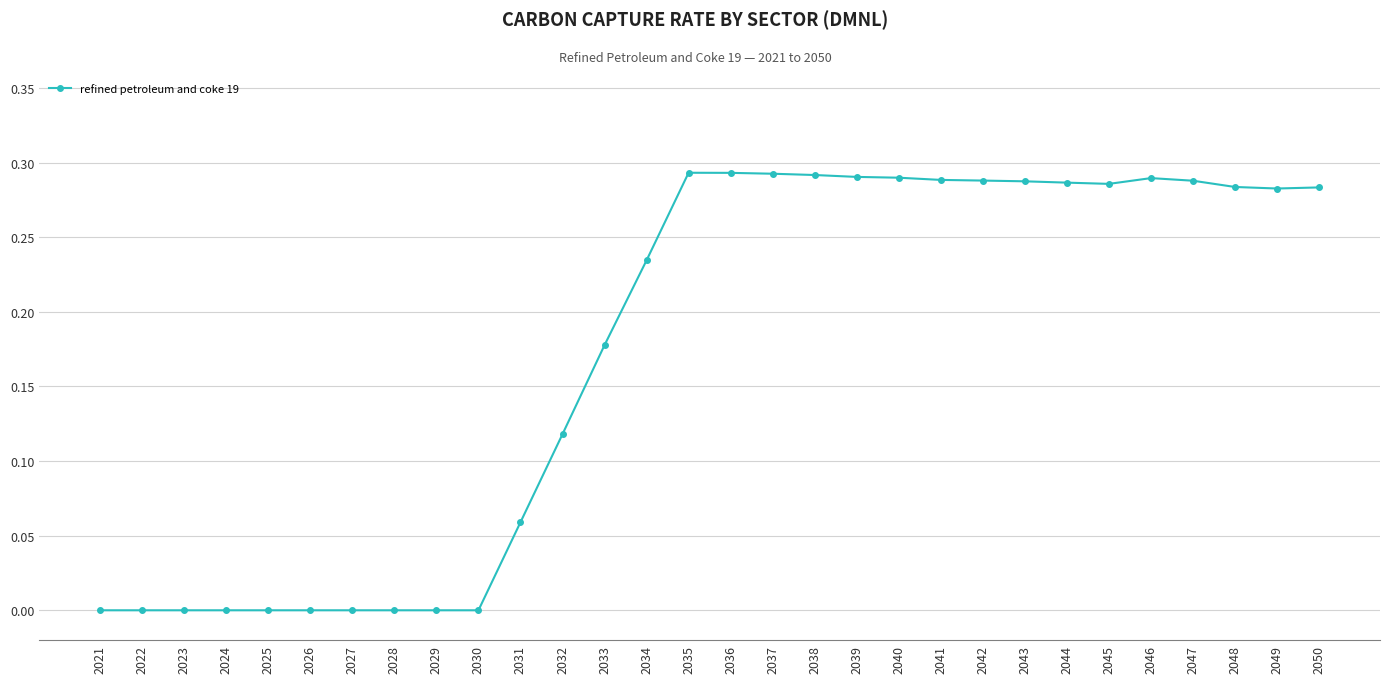

The chart shows a value of 0.0 at 2025. True or false?

True